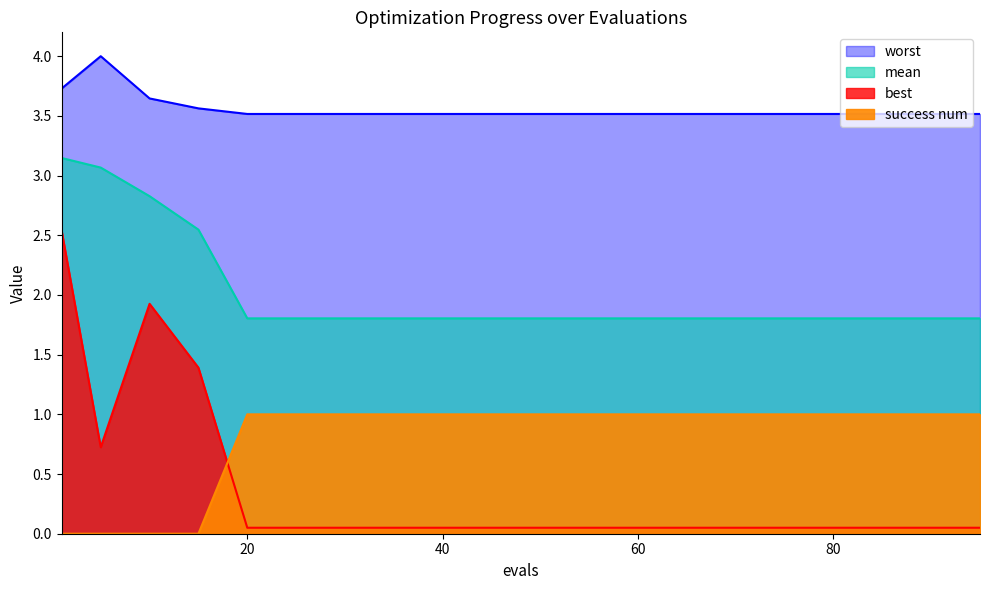

What is the lowest value of the mean series?

1.8